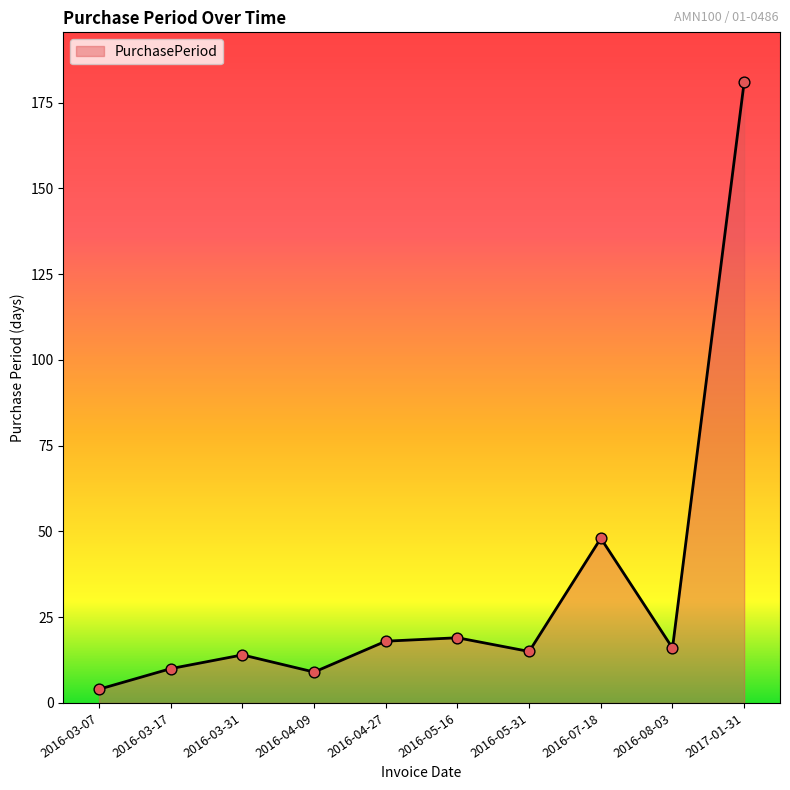

Which has a higher value, 2017-01-31 or 2016-07-18?

2017-01-31